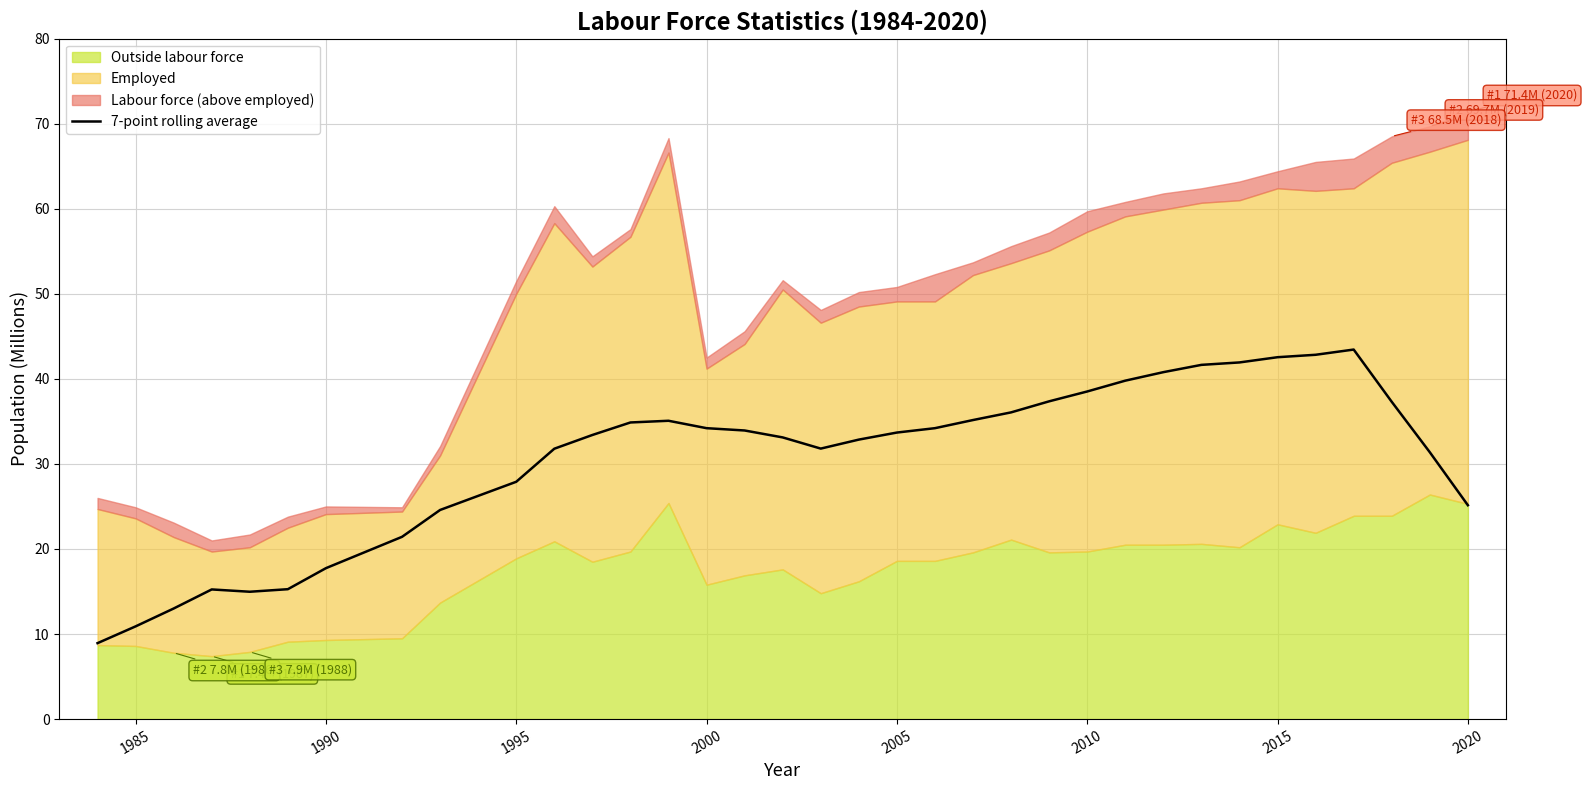

What is the maximum value for 7-point rolling average?

43.4